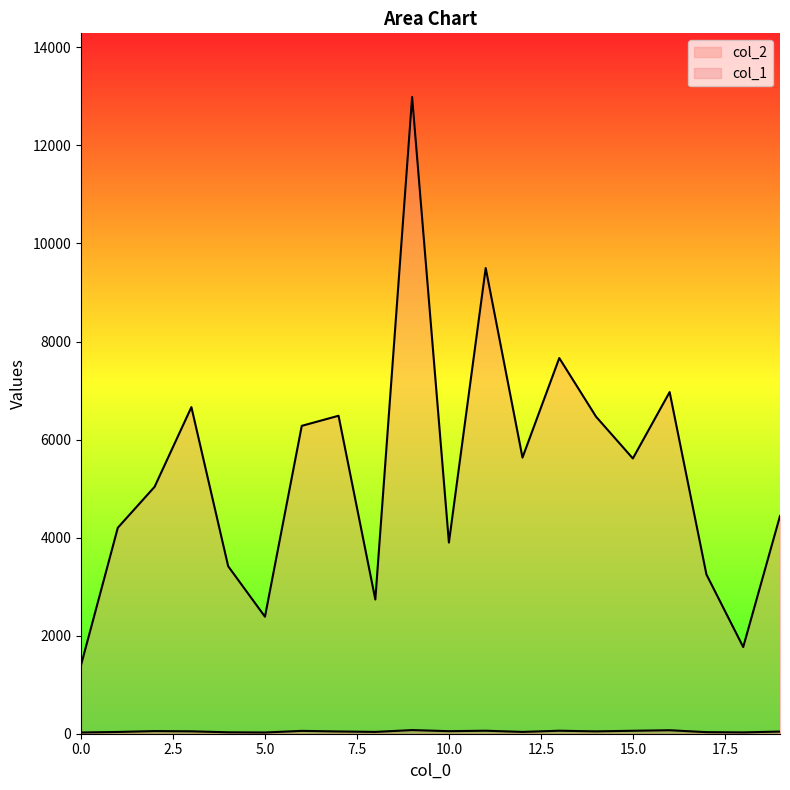

How many lines are shown in the chart?

2